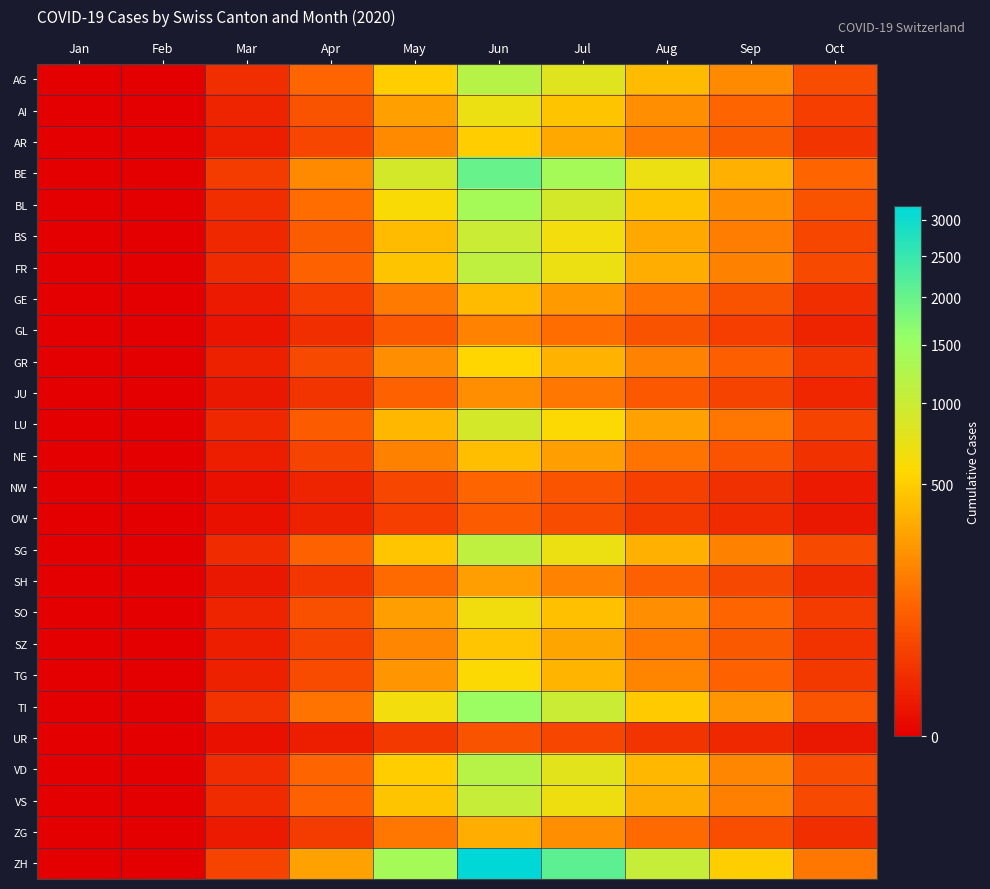

Which series has the largest range (max minus min)?

ZH